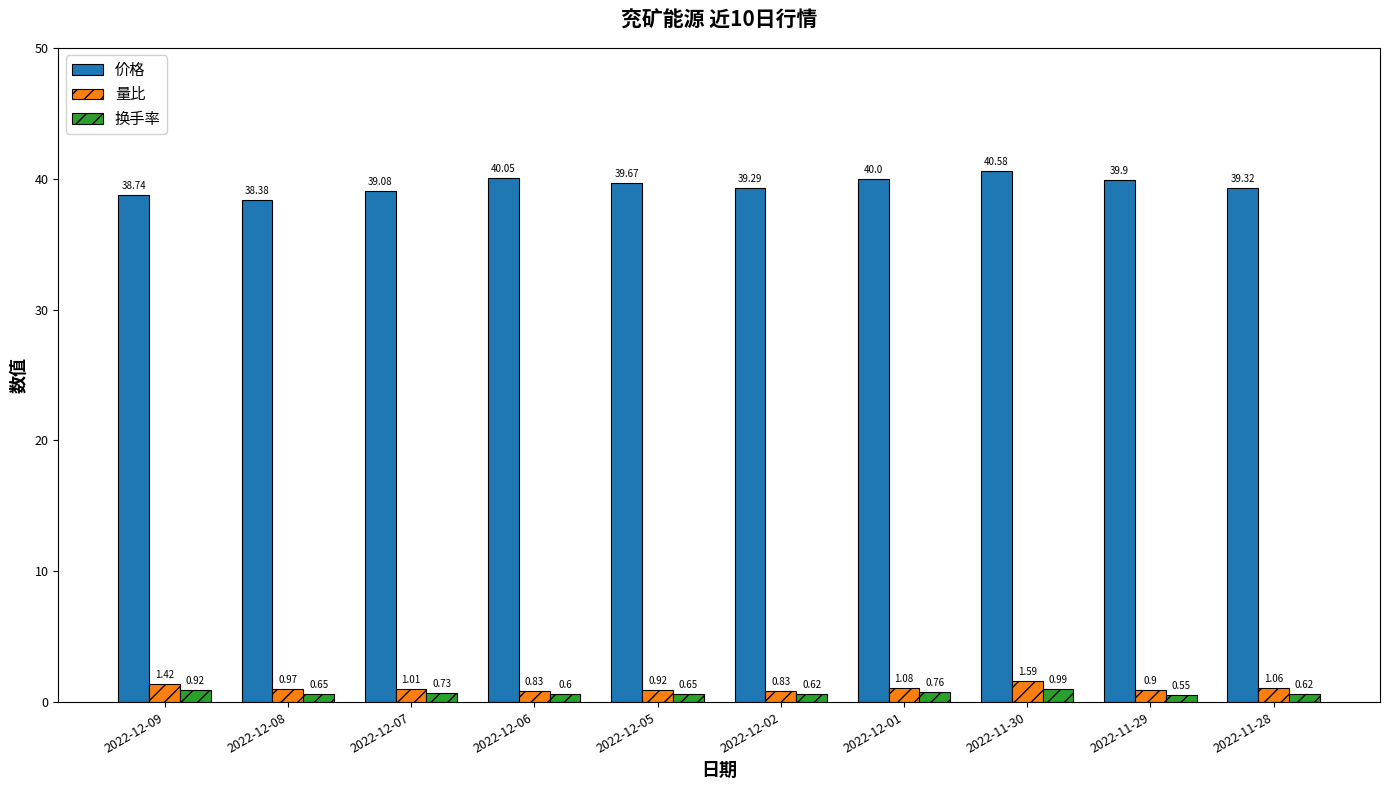

List the series in order of their peak value, highest first.

价格, 量比, 换手率